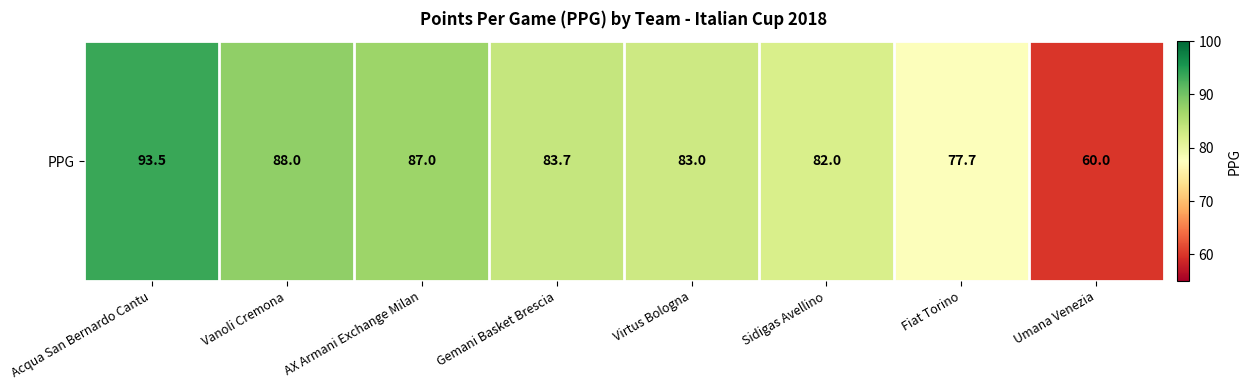

Rank the categories by value from lowest to highest.

Umana Venezia, Fiat Torino, Sidigas Avellino, Virtus Bologna, Gemani Basket Brescia, AX Armani Exchange Milan, Vanoli Cremona, Acqua San Bernardo Cantu